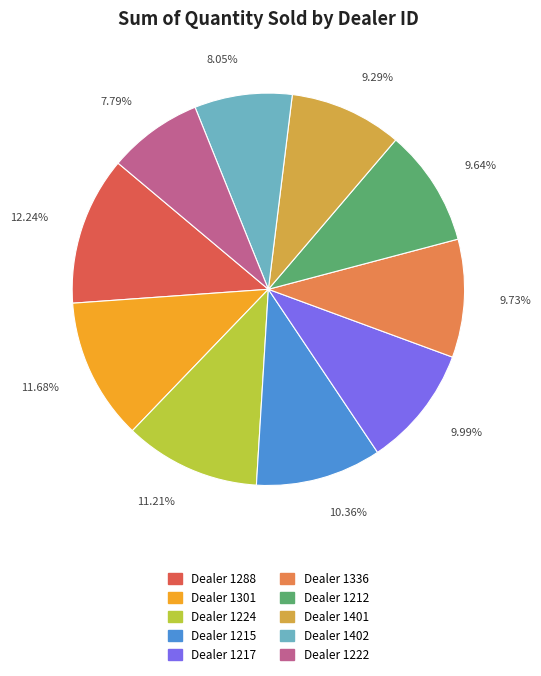

Does any single category account for the majority?

No